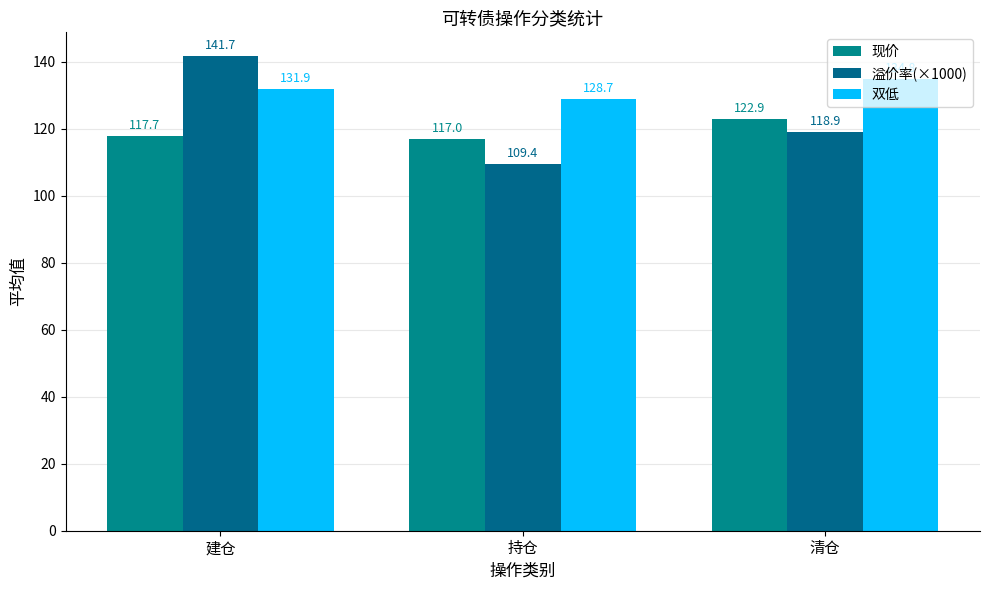

Rank the series at 建仓 from lowest to highest value.

现价, 双低, 溢价率(×1000)